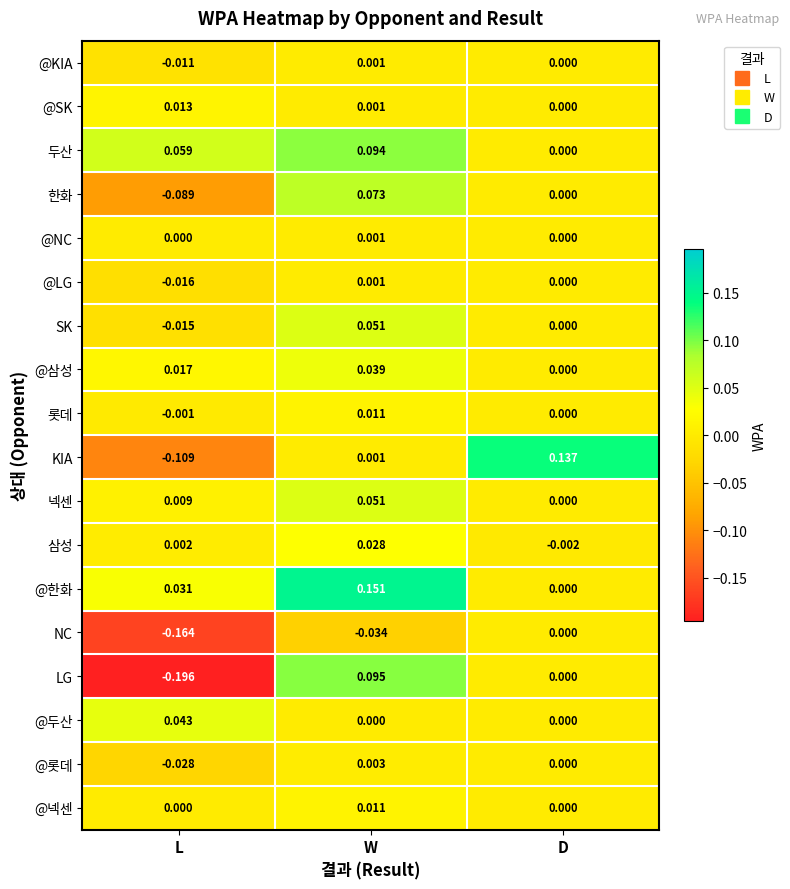

Which series has the largest total across all categories?

@한화